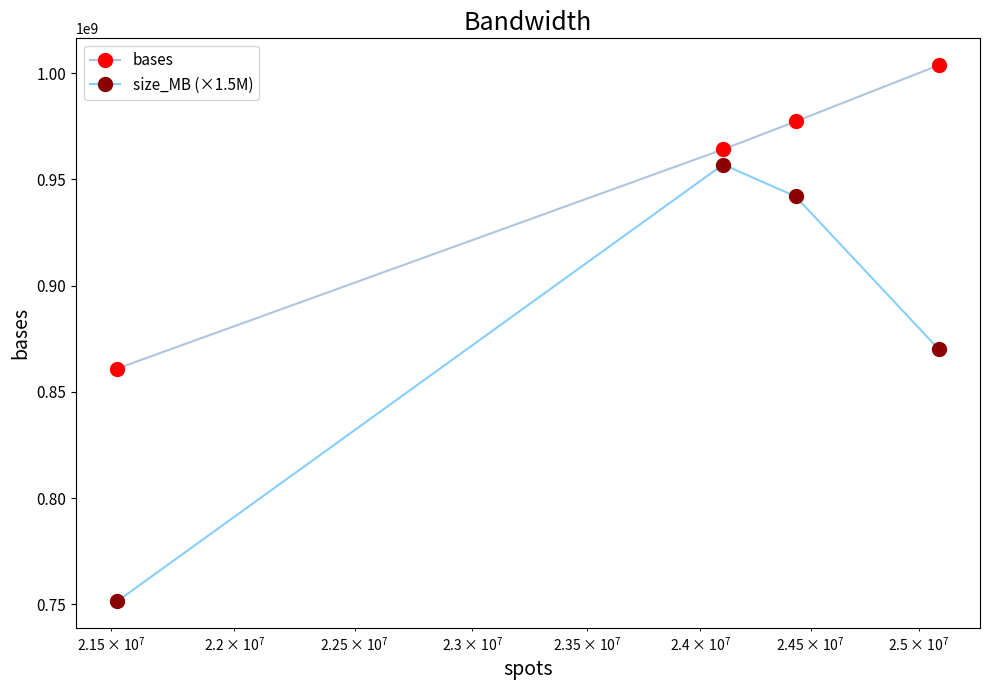

True or false: size_MB (×1.5M) and bases intersect in this chart.

False